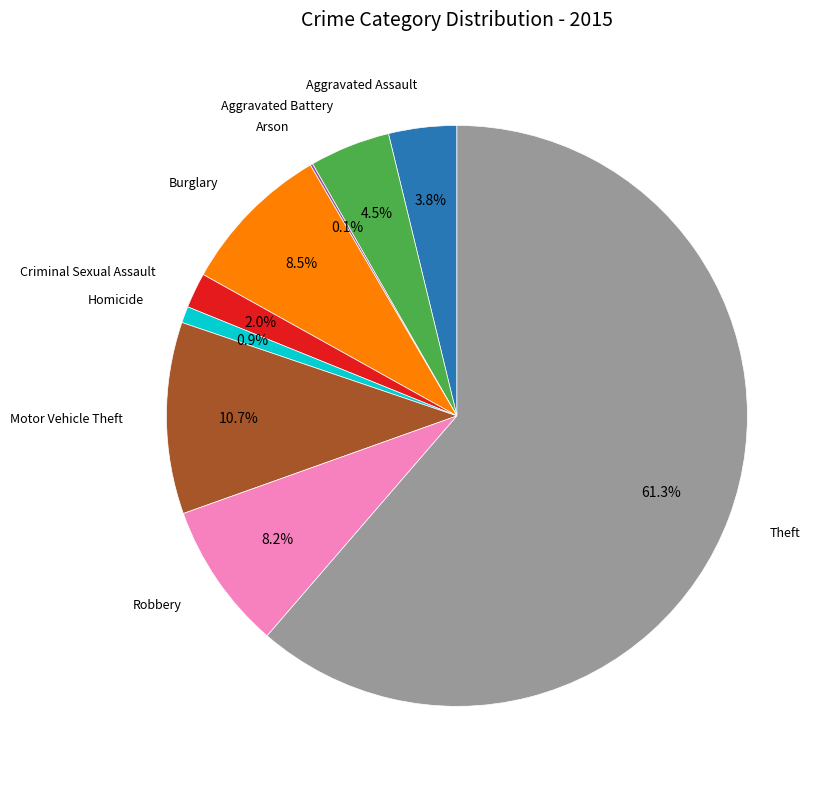

Is there a majority slice in this chart?

Yes